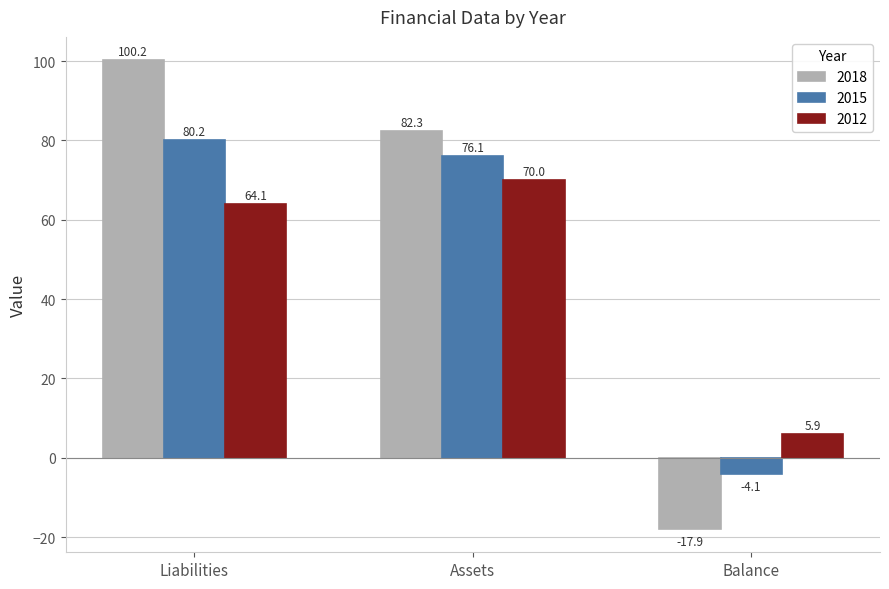

Is it true that 2018 equals 82.3 at Assets?

True